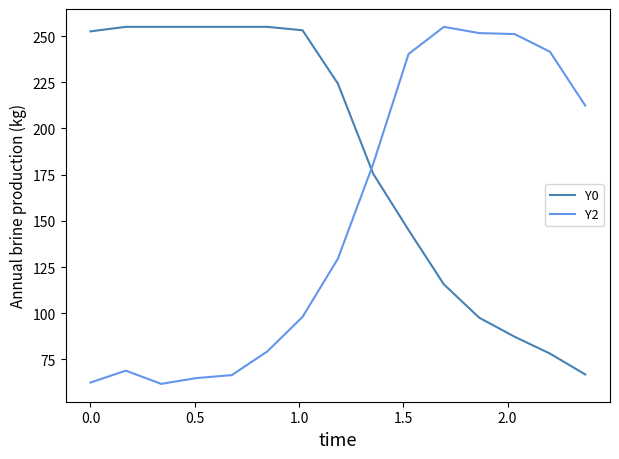

In Y2, how many points are higher than both neighbors (excluding endpoints)?

2